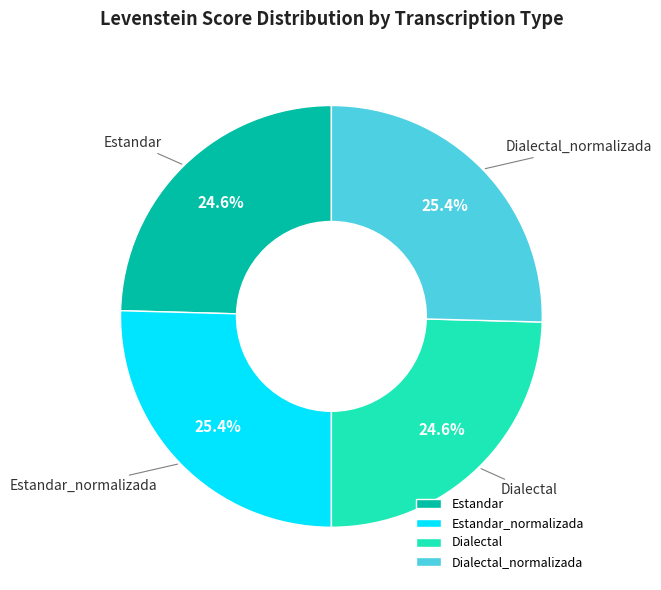

What percentage is the Dialectal slice, to the nearest percent?

25%